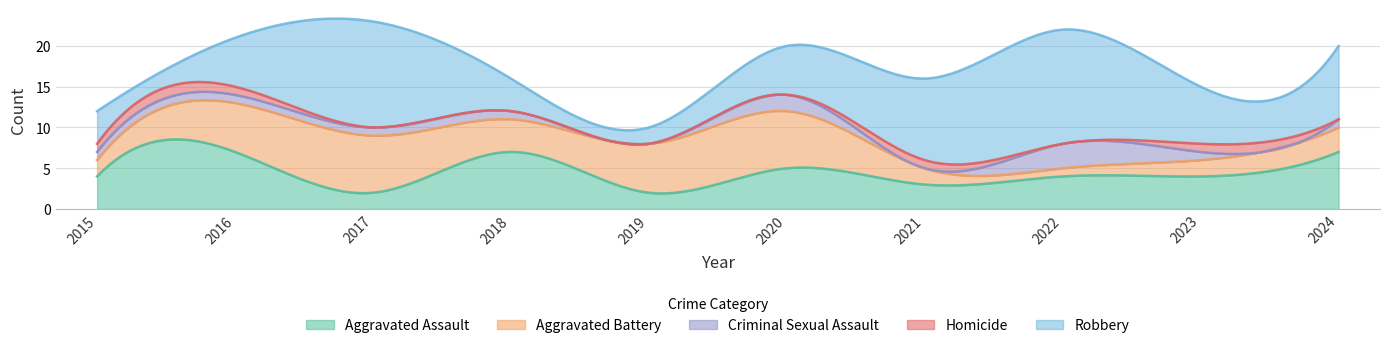

Which series changed the most between 2022 and 2023?

Robbery